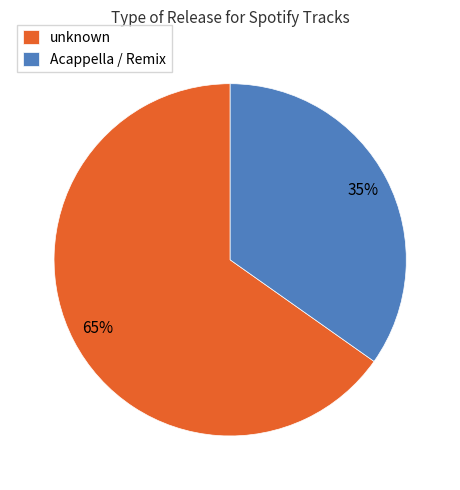

How many slices are in this pie chart?

2